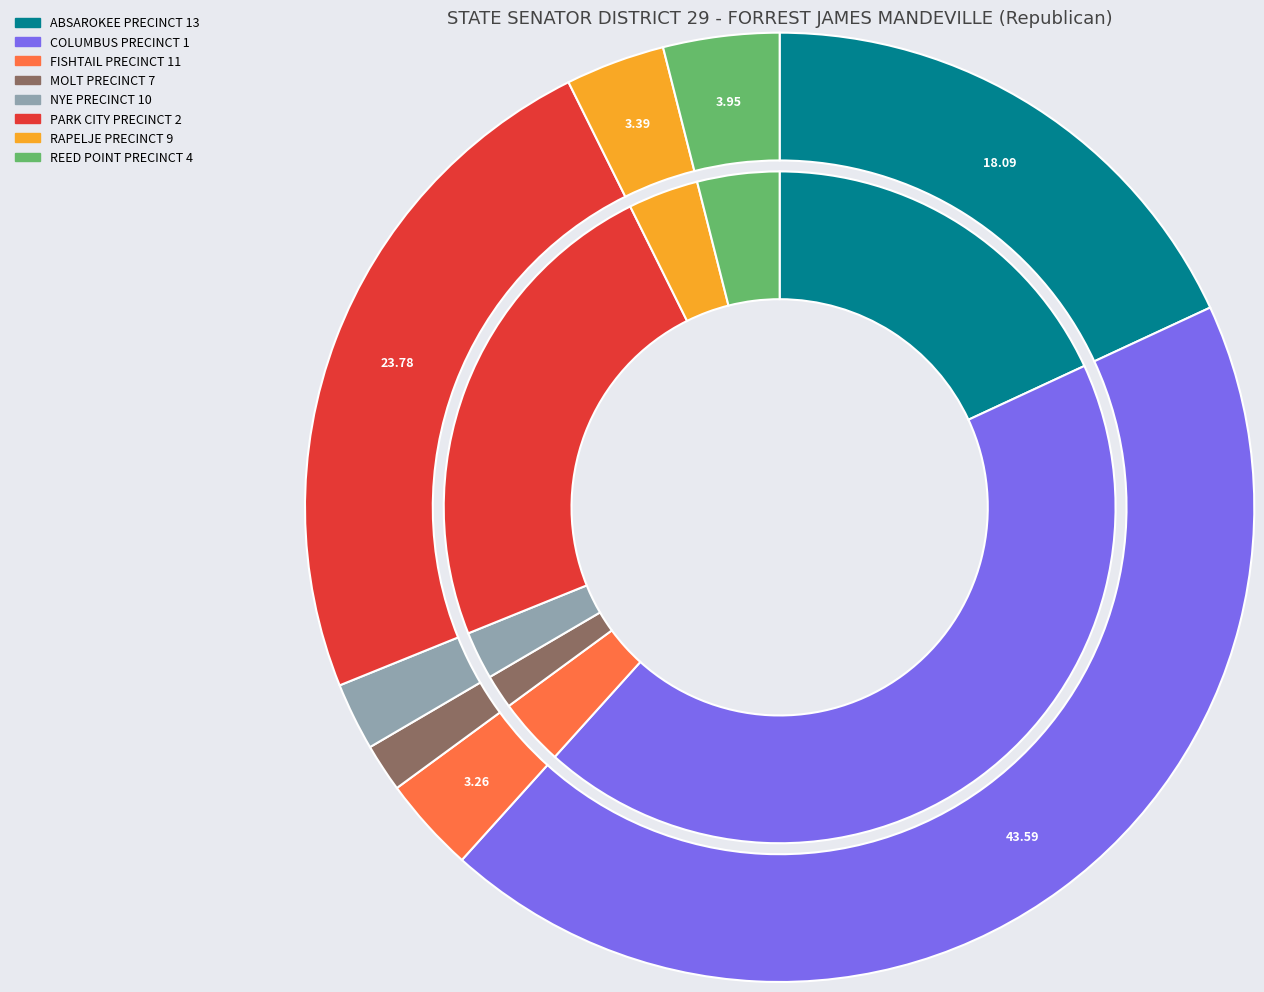

What is the smallest slice in the pie chart?

MOLT PRECINCT 7